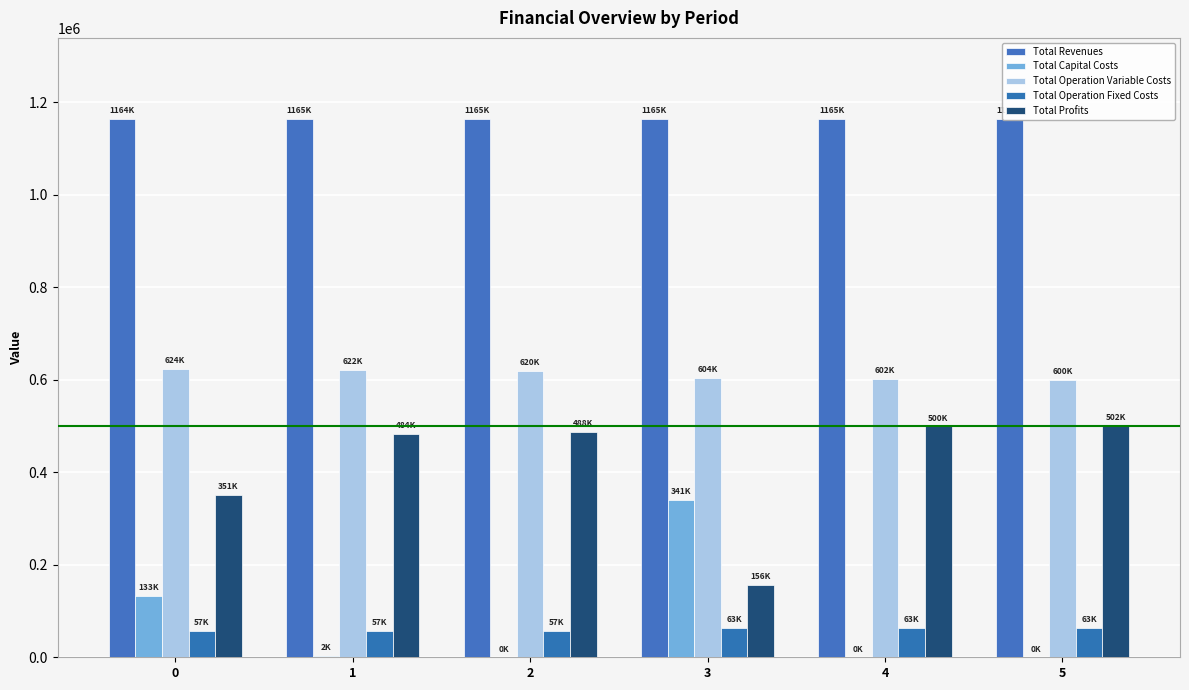

What is the value of the Total Revenues bar at the 4th from the left?

1164923.8